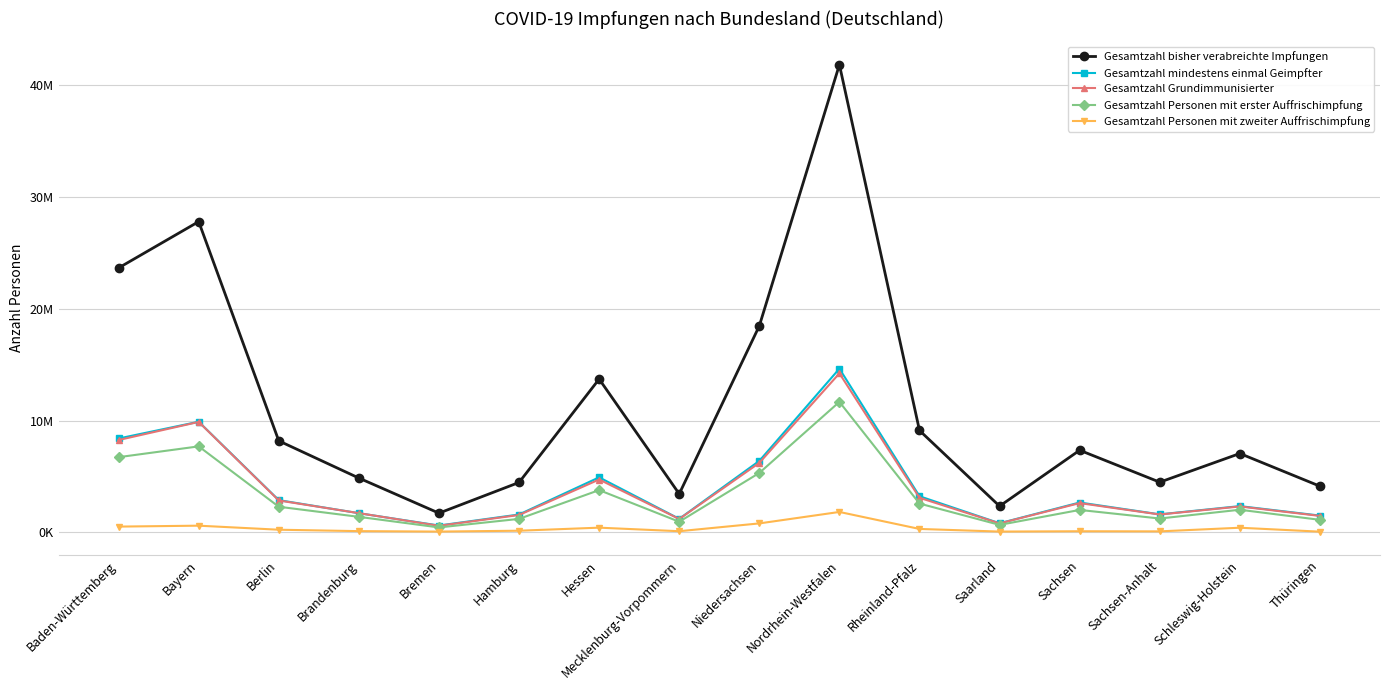

List the labels in order of Gesamtzahl Personen mit zweiter Auffrischimpfung value, smallest first.

Thüringen, Bremen, Saarland, Sachsen-Anhalt, Sachsen, Mecklenburg-Vorpommern, Brandenburg, Hamburg, Berlin, Rheinland-Pfalz, Schleswig-Holstein, Hessen, Baden-Württemberg, Bayern, Niedersachsen, Nordrhein-Westfalen